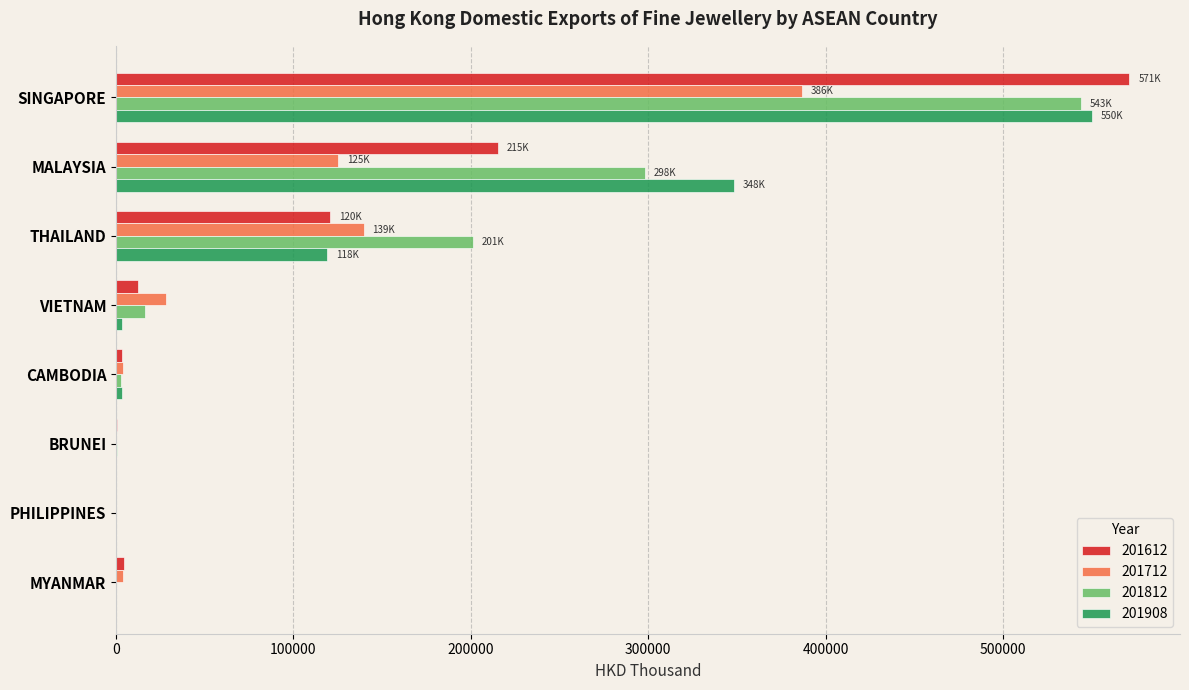

What is the highest value of the 201612 series?

571288.2